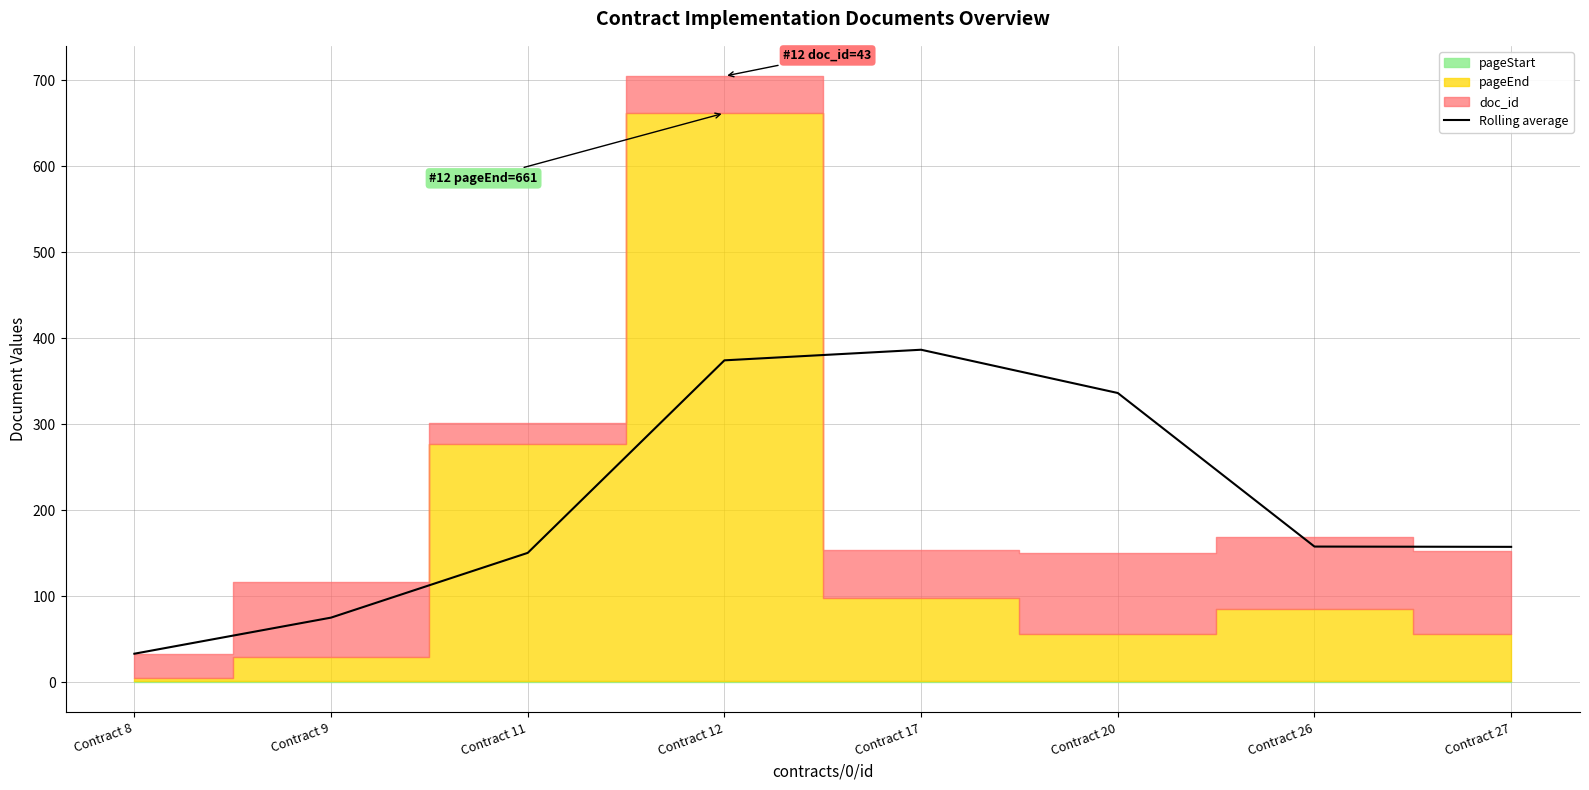

Rank the categories by value from lowest to highest.

Contract 8, Contract 9, Contract 11, Contract 27, Contract 26, Contract 20, Contract 12, Contract 17